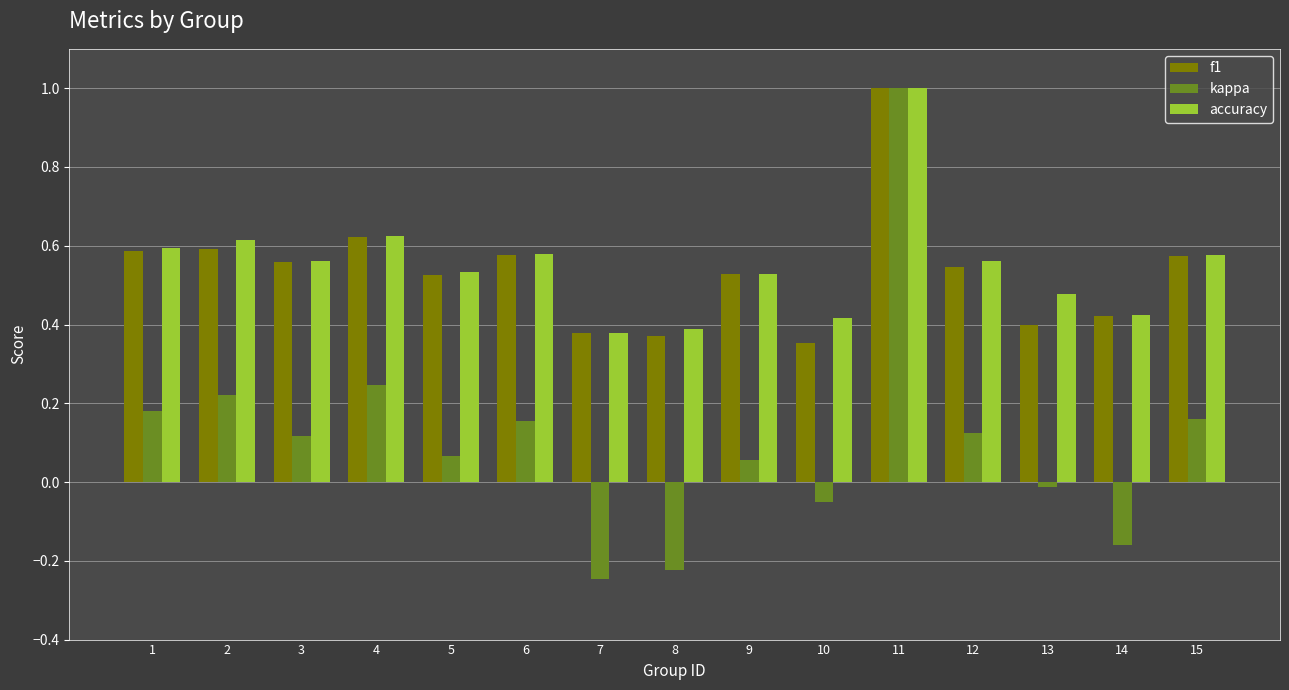

What is the difference between the maximum and minimum values in the kappa series?

1.2